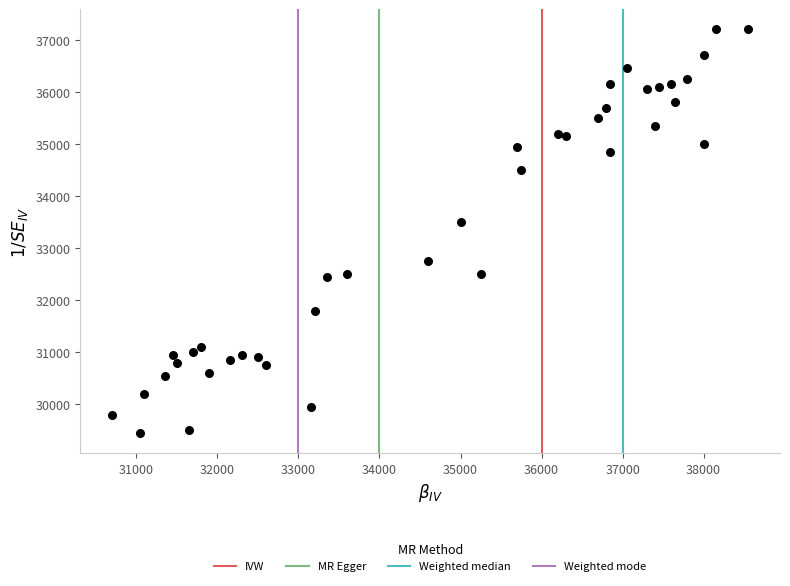

What Y value in the scatter plot is closest to 33325?

33500